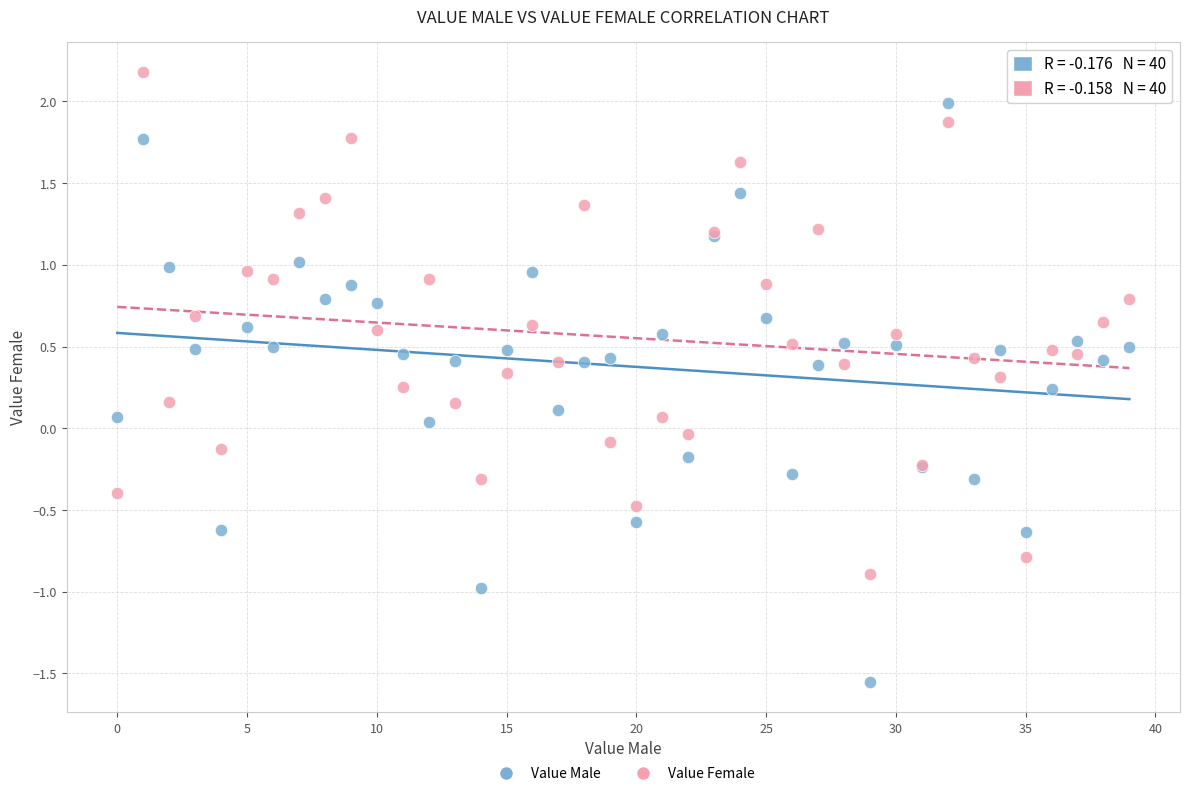

Which series contains the highest Y value?

Value Female